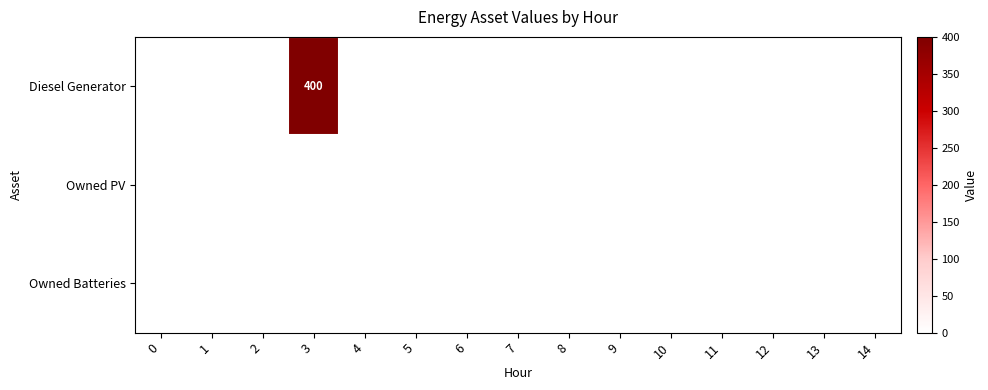

What is the average value of the row_0 series?

27